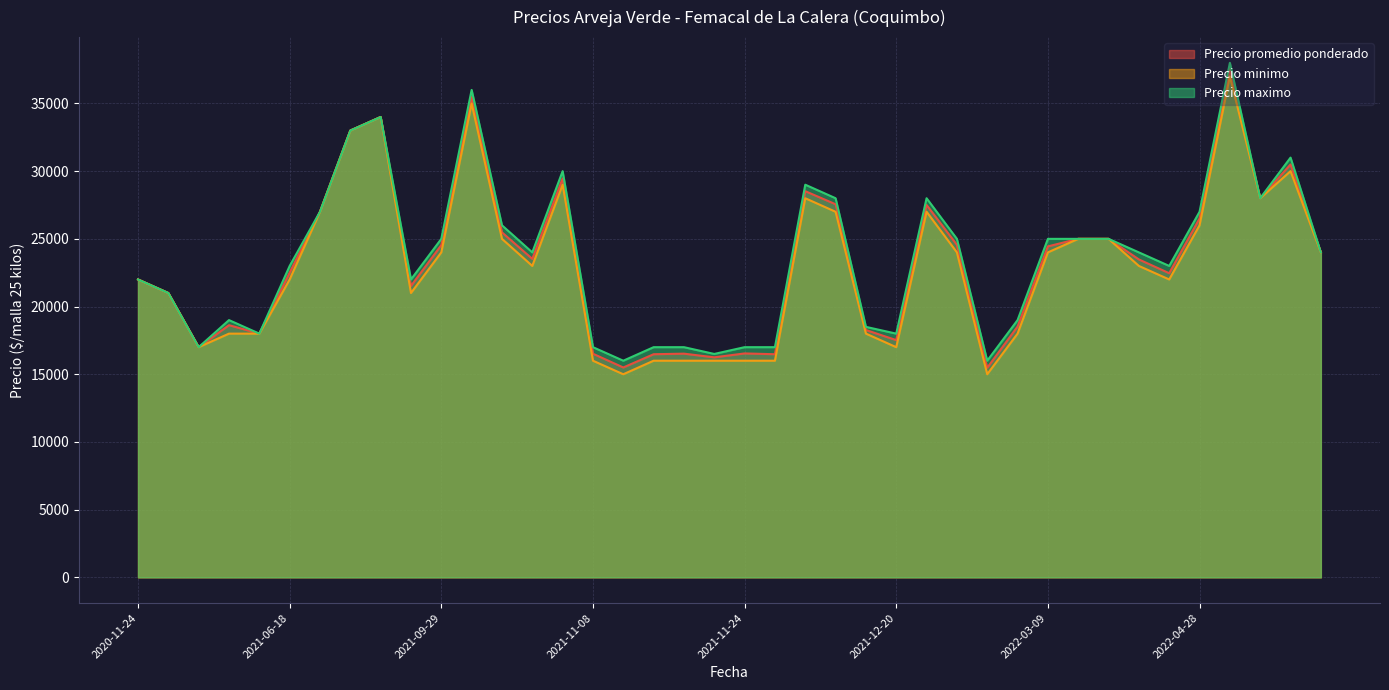

What is the approximate value of Precio minimo at 2021-11-09, to the nearest 50?

15000